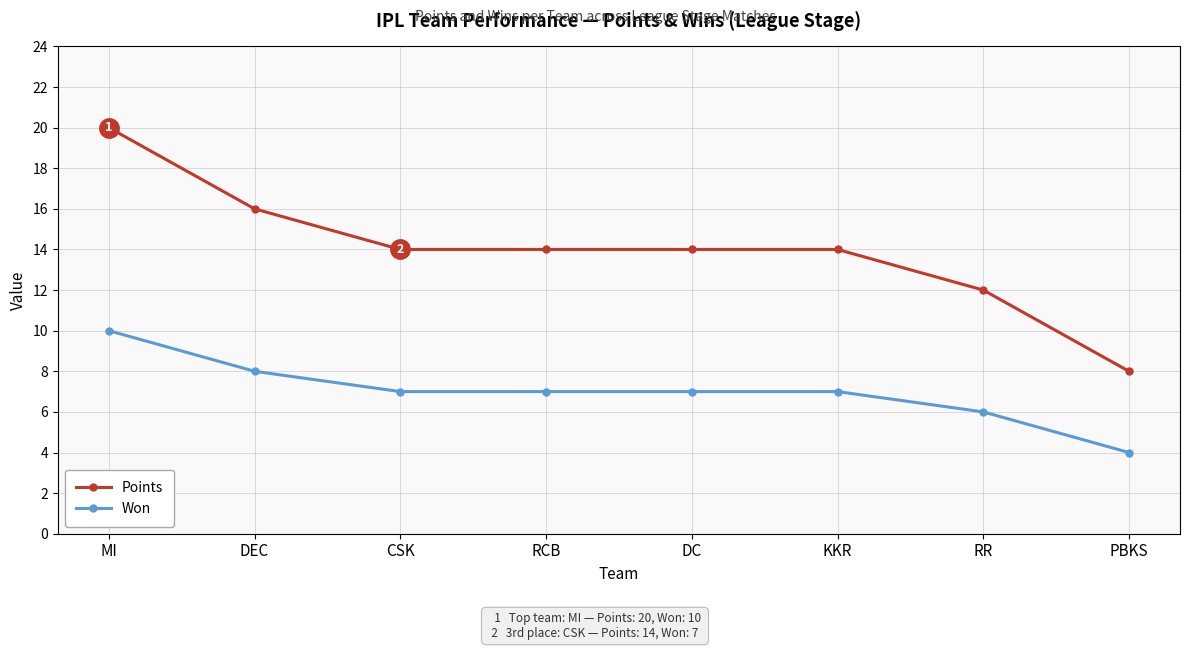

What is the difference between the second highest and minimum values in the Won series?

4